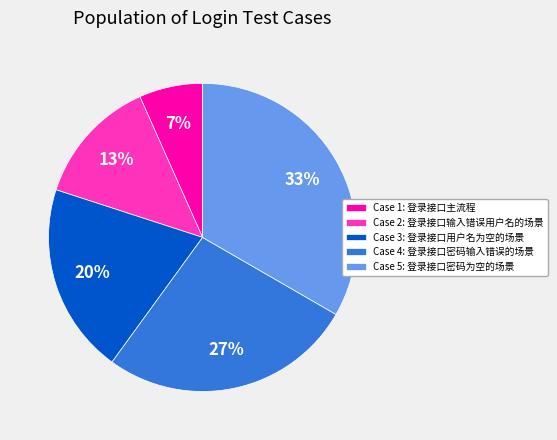

Approximately how many times larger is the value at Case 3: 登录接口用户名为空的场景 compared to Case 5: 登录接口密码为空的场景?

0.6